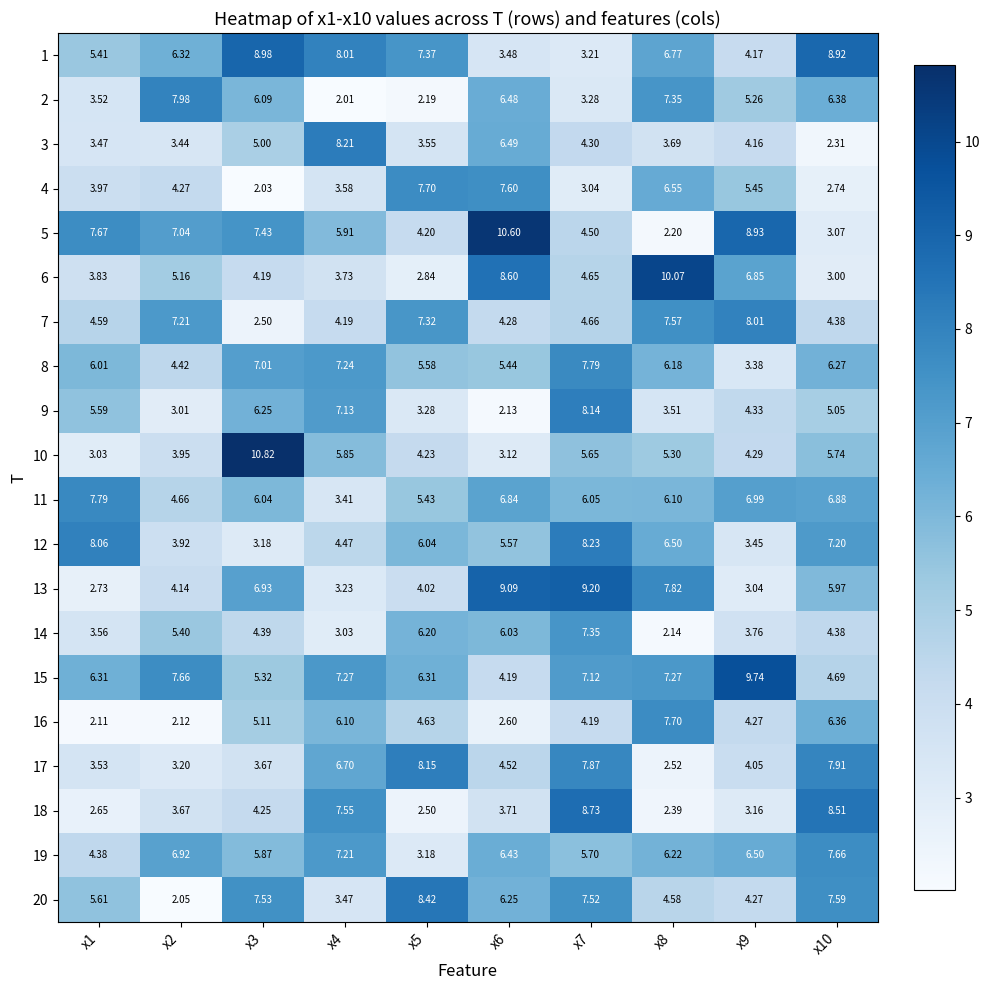

At how many categories does at least one series exceed 3?

10